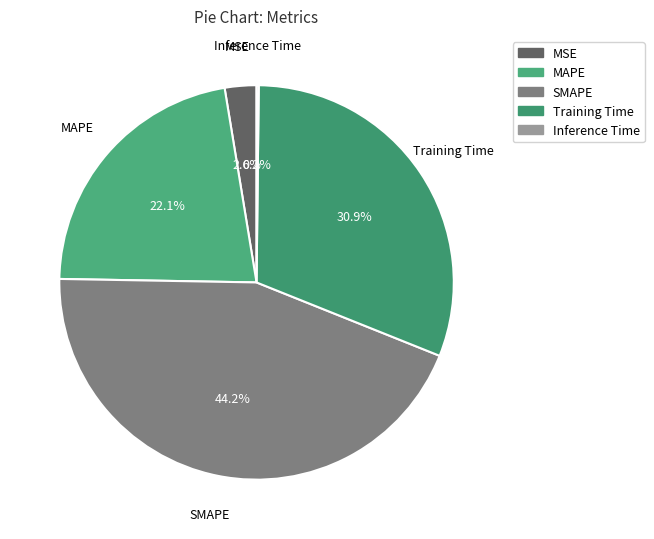

Does Training Time account for over 50% of the chart?

No